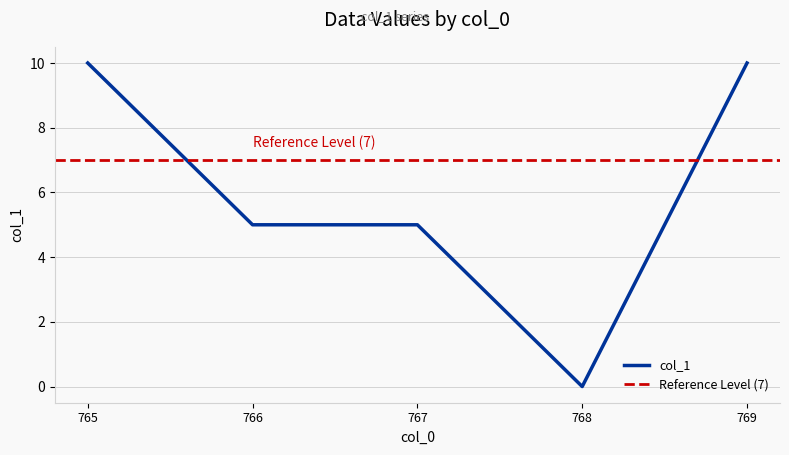

At which category does the data reach its first local valley?

768